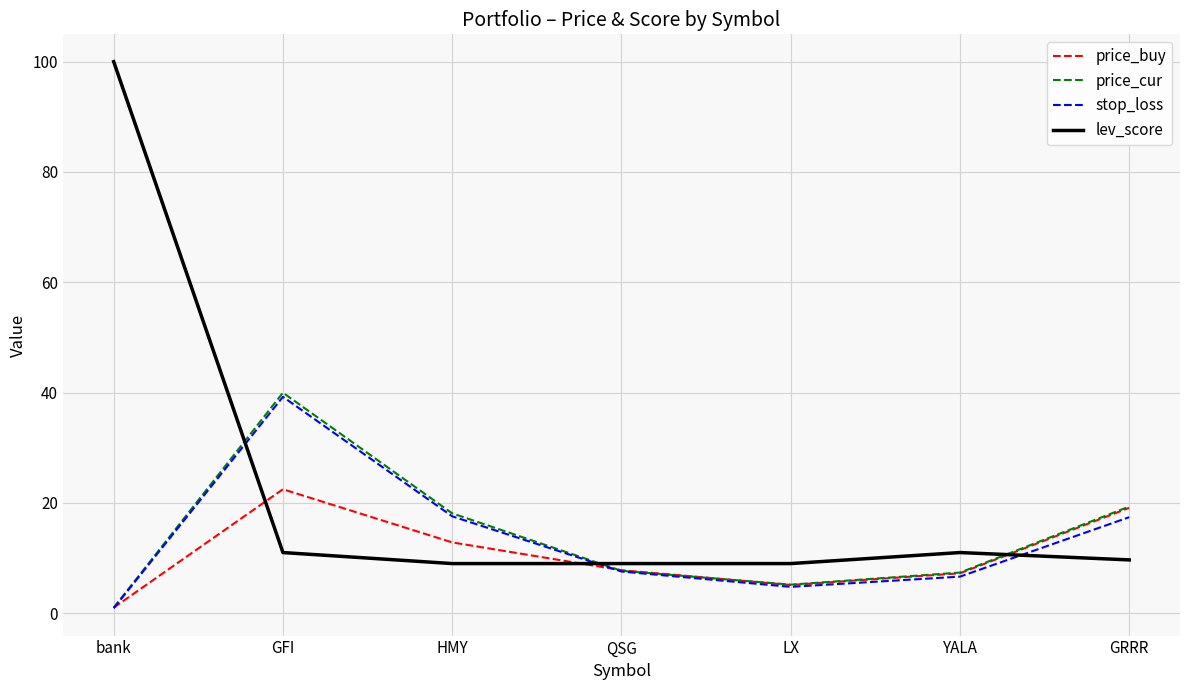

Count the number of data series in this chart.

4